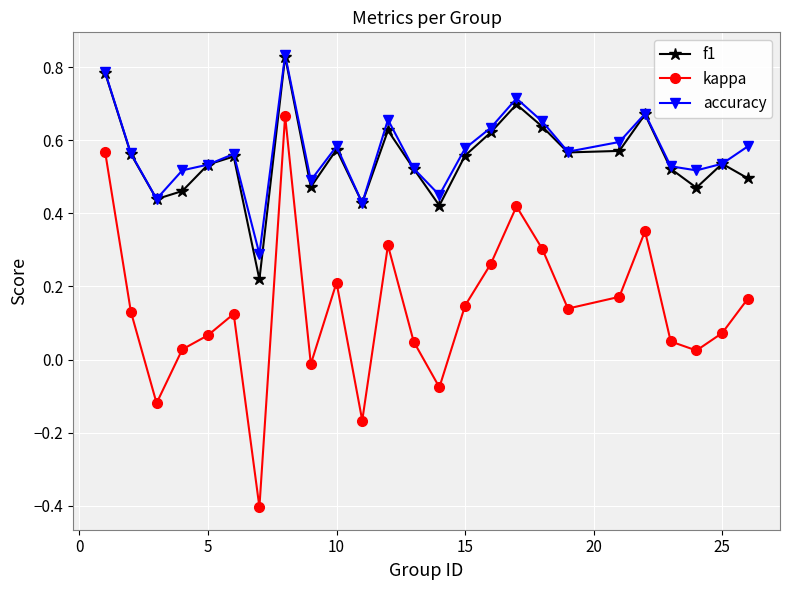

How many f1 values are between 0 and 1?

25